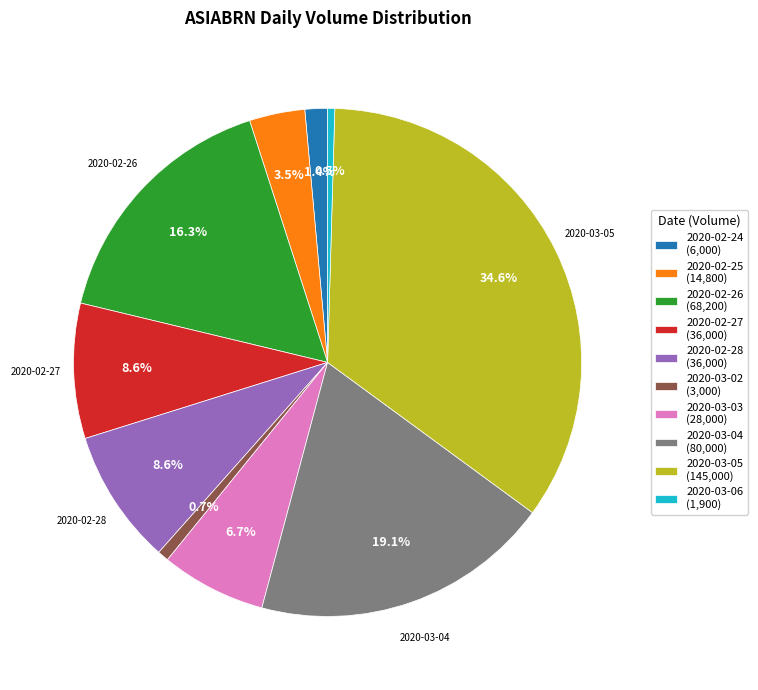

The 2020-02-26 slice represents 23% of the pie. True or false?

False